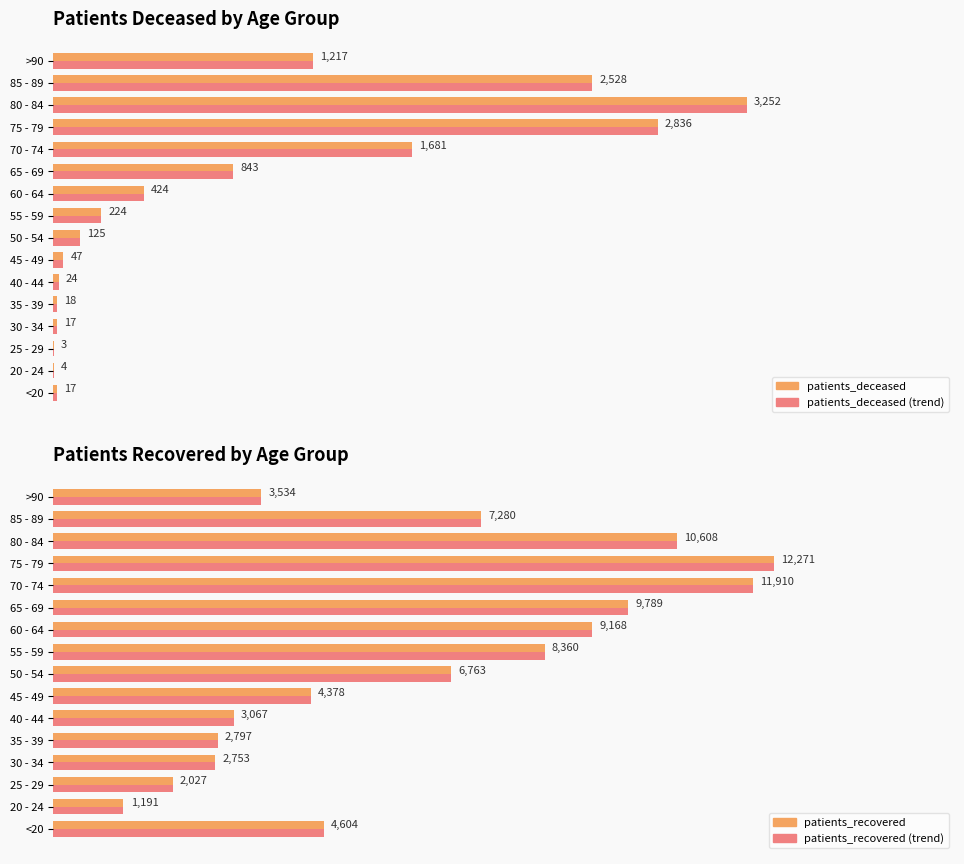

What is the average value of the patients_deceased (max) series?

829